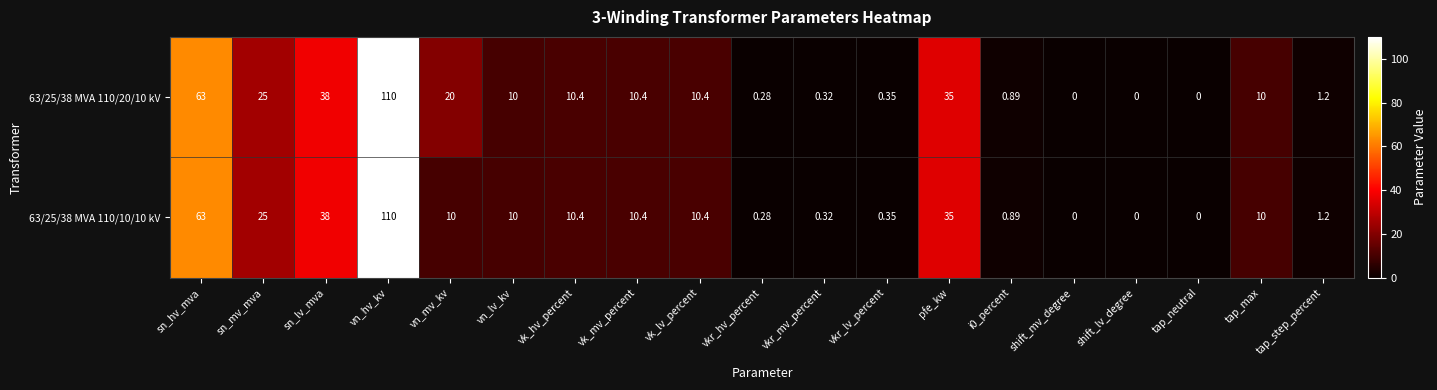

At which label is 63/25/38 MVA 110/10/10 kV closest to 55?

sn_hv_mva